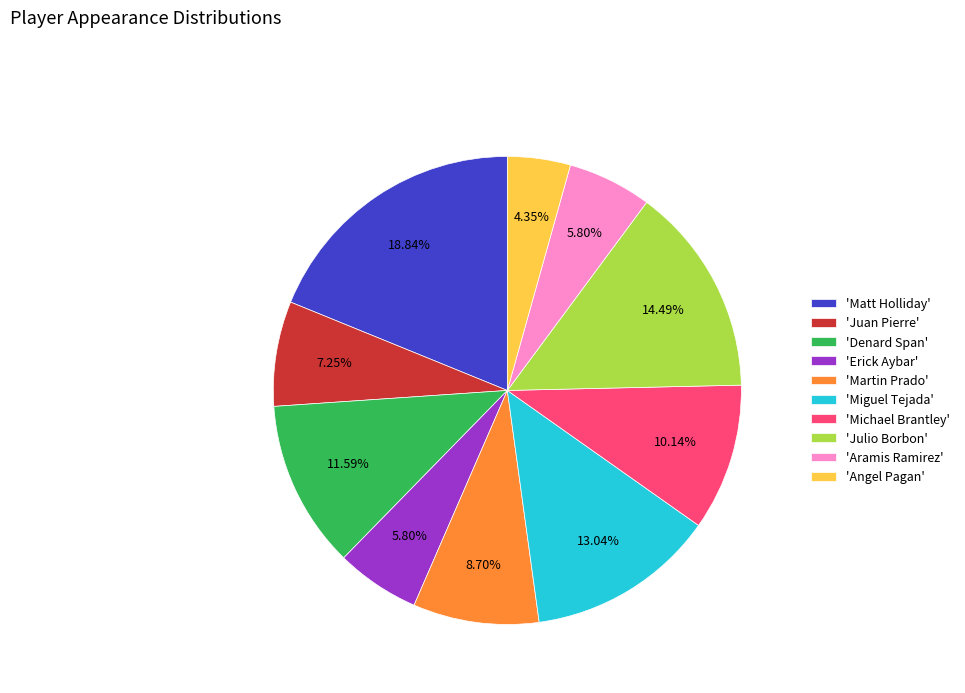

Is there any slice that represents more than half of the pie?

No